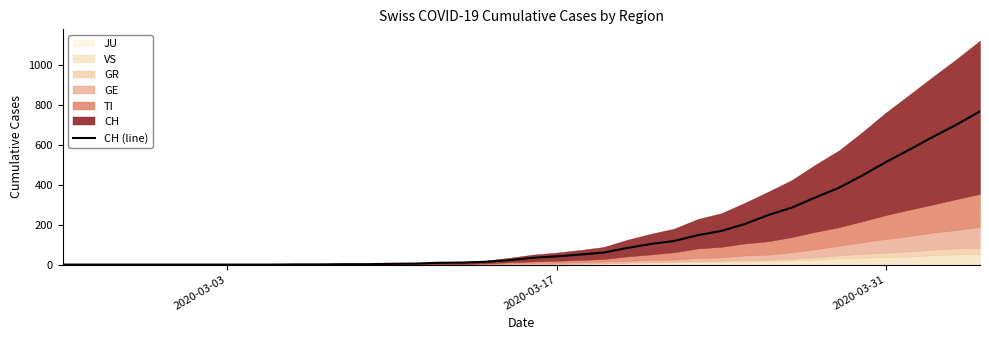

What is the difference between the maximum and minimum values?

767